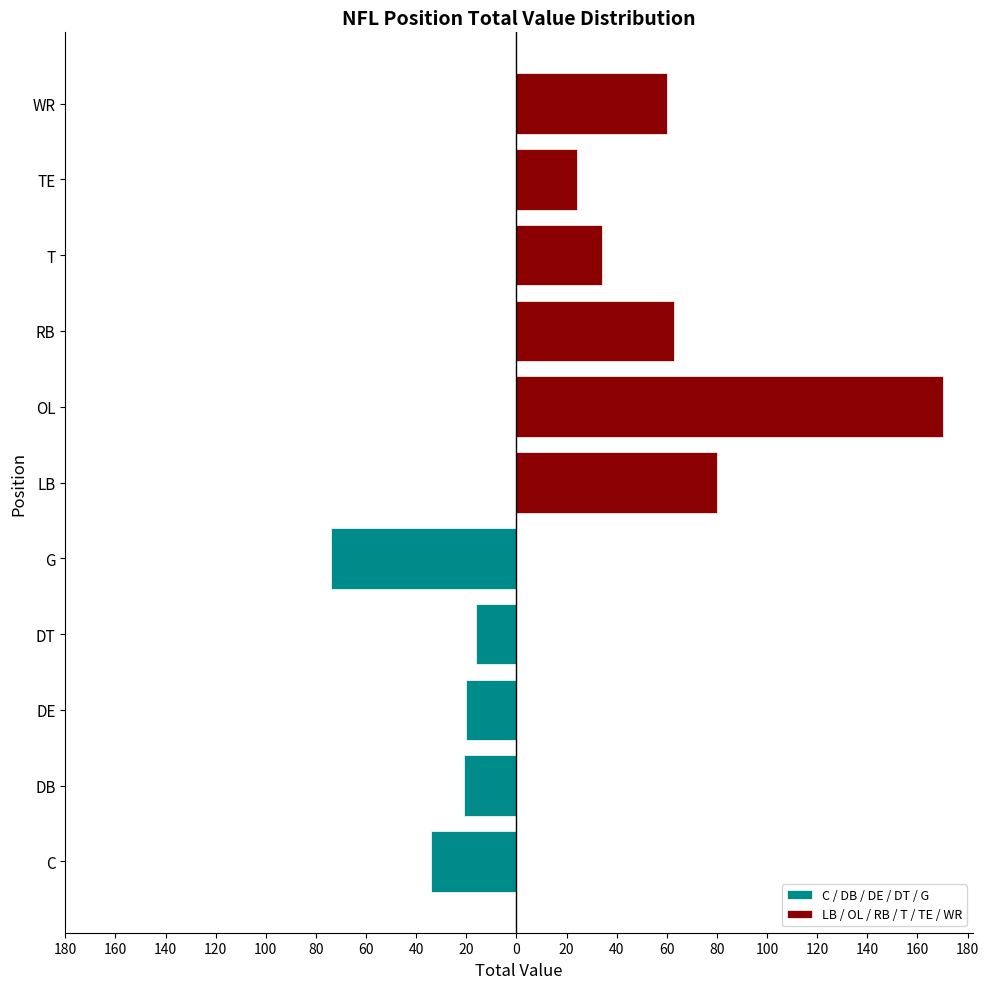

What is the minimum value shown in the chart?

16